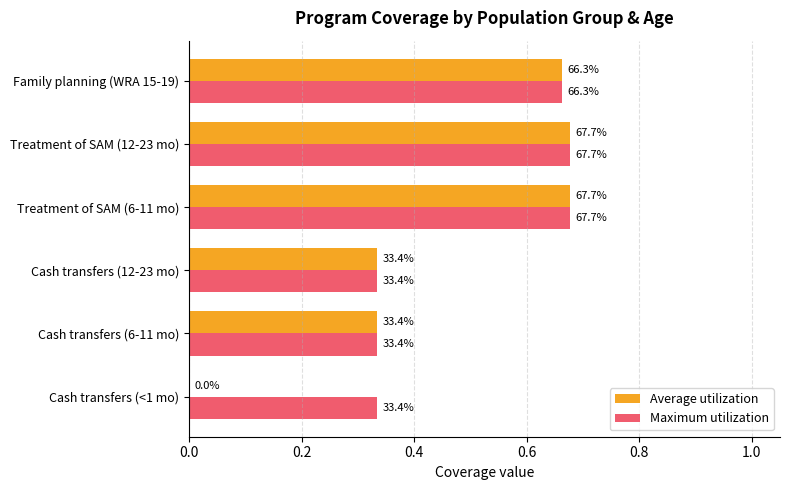

What are all the series names shown in the legend?

Average utilization, Maximum utilization